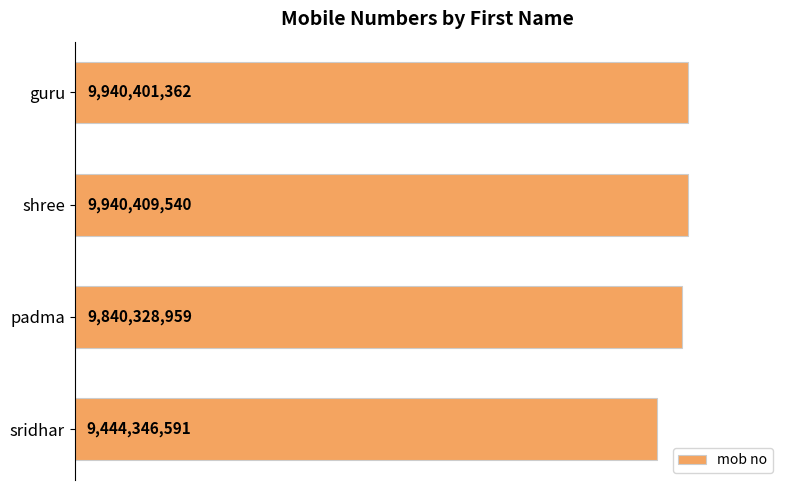

What is the maximum value shown in the chart?

9940409540